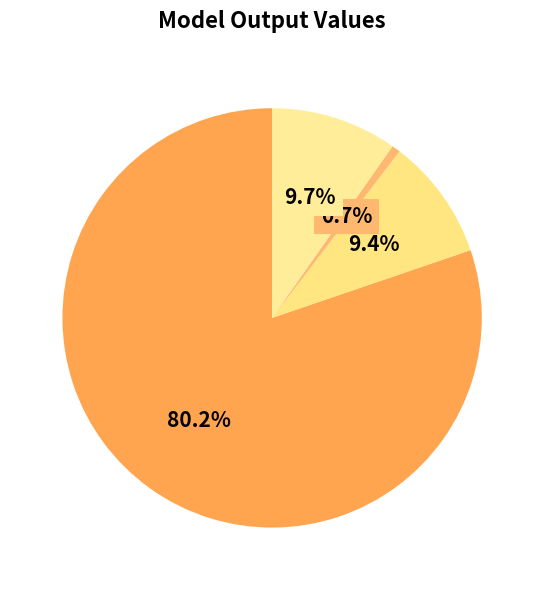

How many segments does this pie chart have?

4